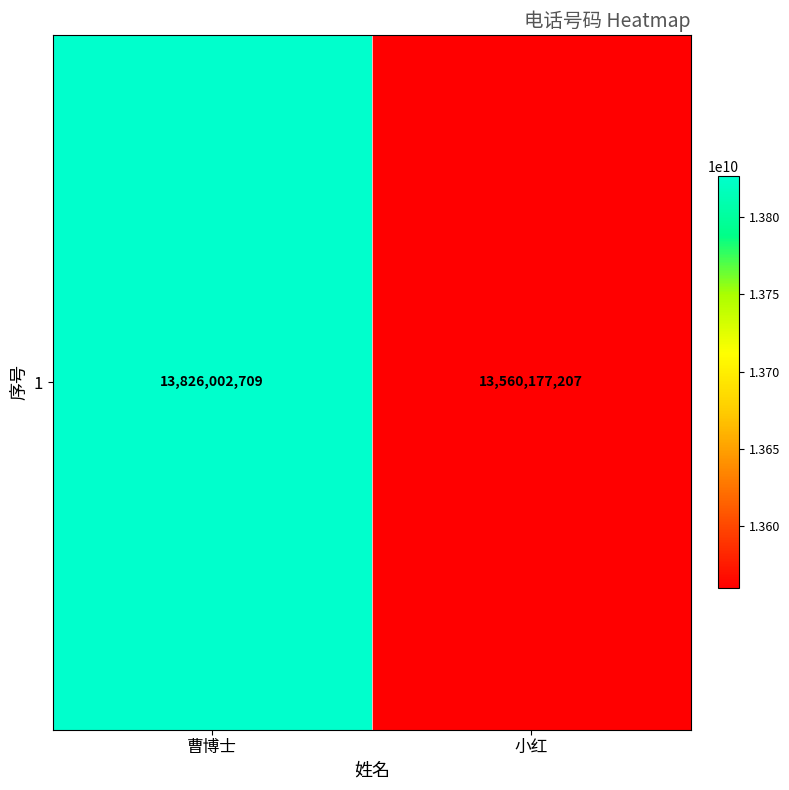

Approximately how many times larger is the value at 小红 compared to 曹博士?

1.0